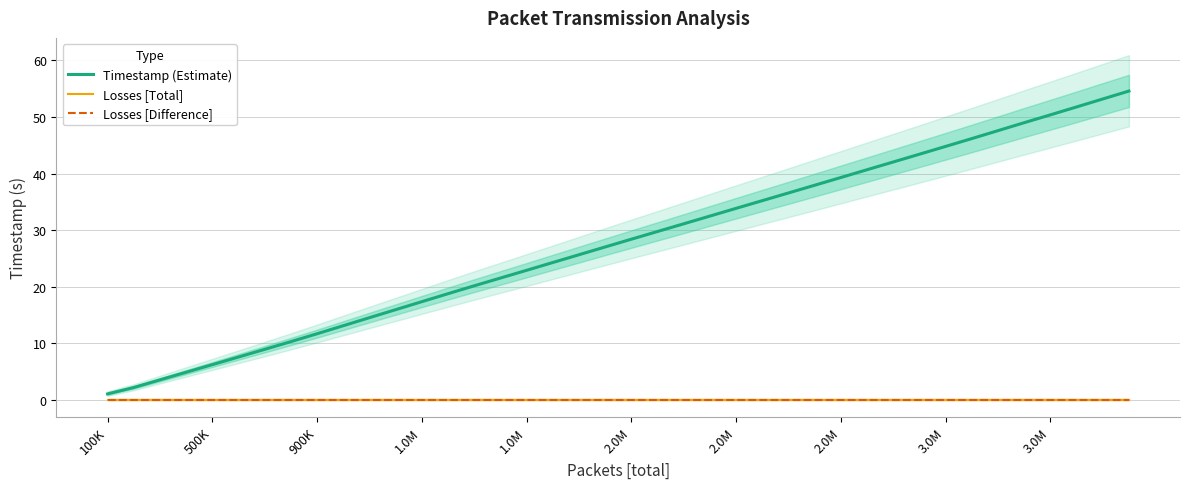

Between 2.0M and 3.0M, which is larger?

3.0M